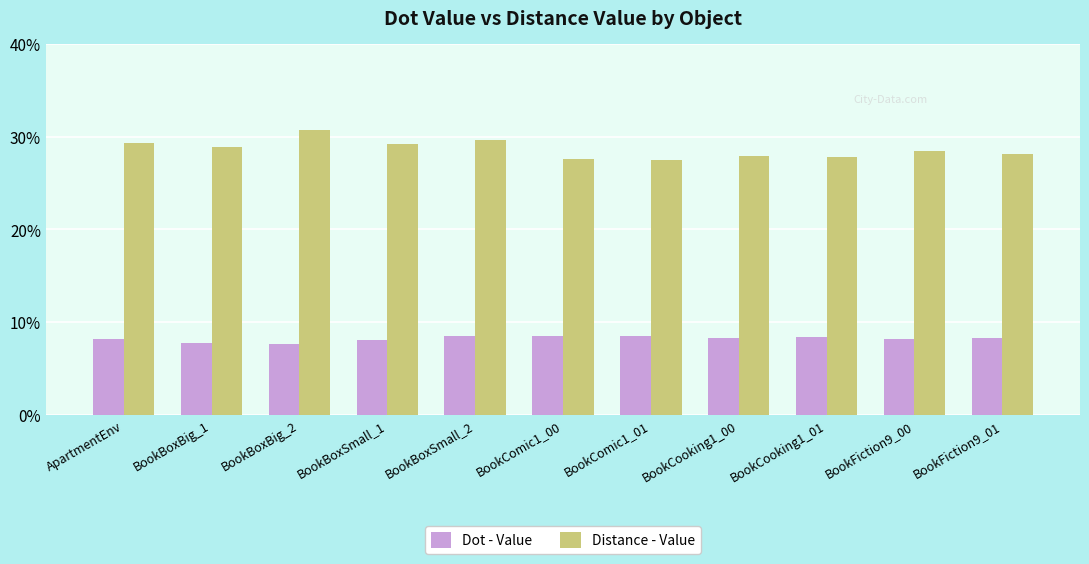

Which series changed the most between BookBoxBig_2 and BookFiction9_01?

Distance - Value